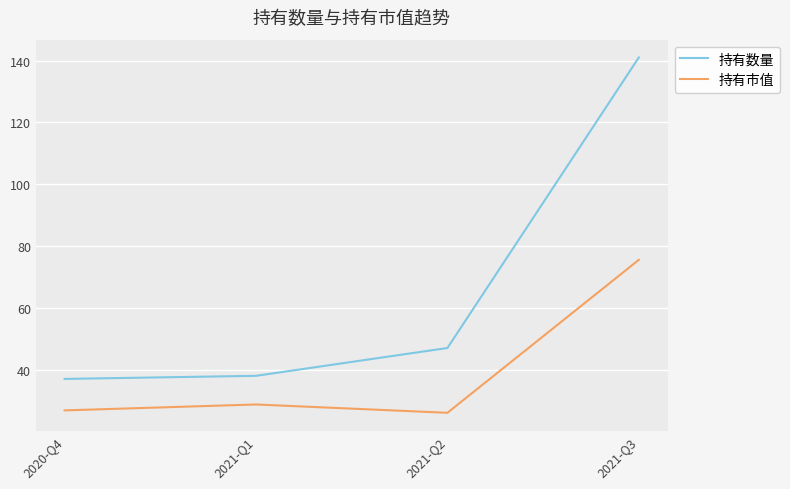

True or false: 持有数量 and 持有市值 intersect in this chart.

False